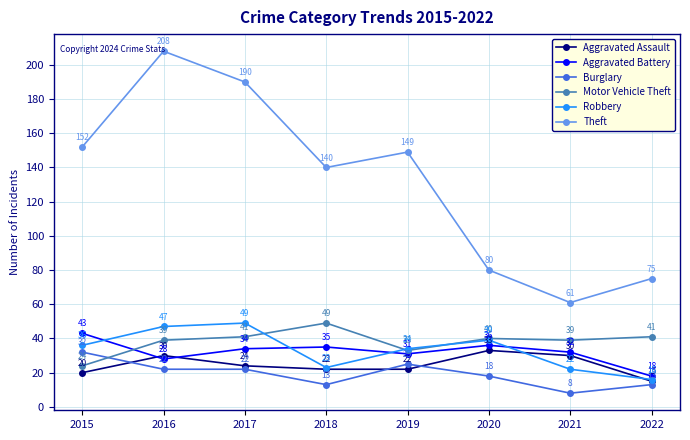

Reading right to left, list all the values displayed in this chart.

Aggravated Assault: 15	30	33	22	22	24	30	20
Aggravated Battery: 18	32	36	31	35	34	28	43
Burglary: 13	8	18	25	13	22	22	32
Motor Vehicle Theft: 41	39	40	33	49	41	39	24
Robbery: 16	22	39	34	23	49	47	36
Theft: 75	61	80	149	140	190	208	152